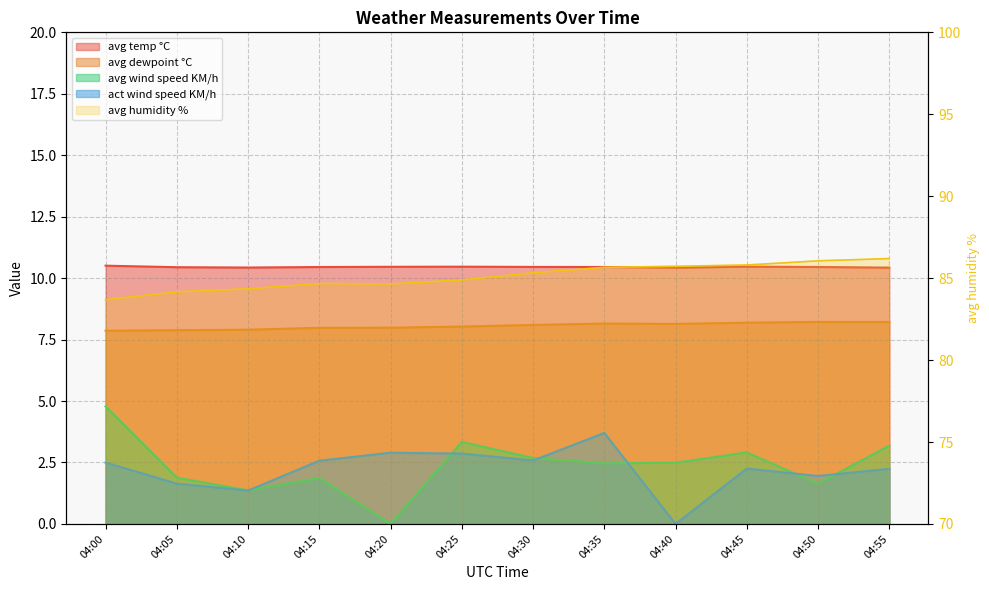

What is the highest value of the avg dewpoint °C series?

8.2